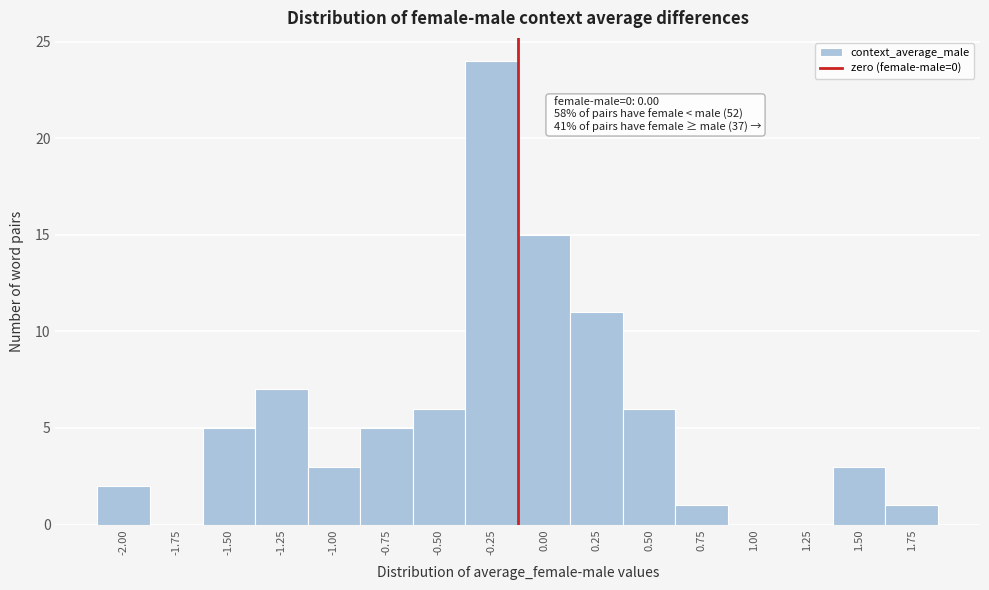

Reading left to right, list all the values displayed in this chart.

-2.00=2	-1.75=0	-1.50=5	-1.25=7	-1.00=3	-0.75=5	-0.50=6	-0.25=24	0.00=15	0.25=11	0.50=6	0.75=1	1.00=0	1.25=0	1.50=3	1.75=1